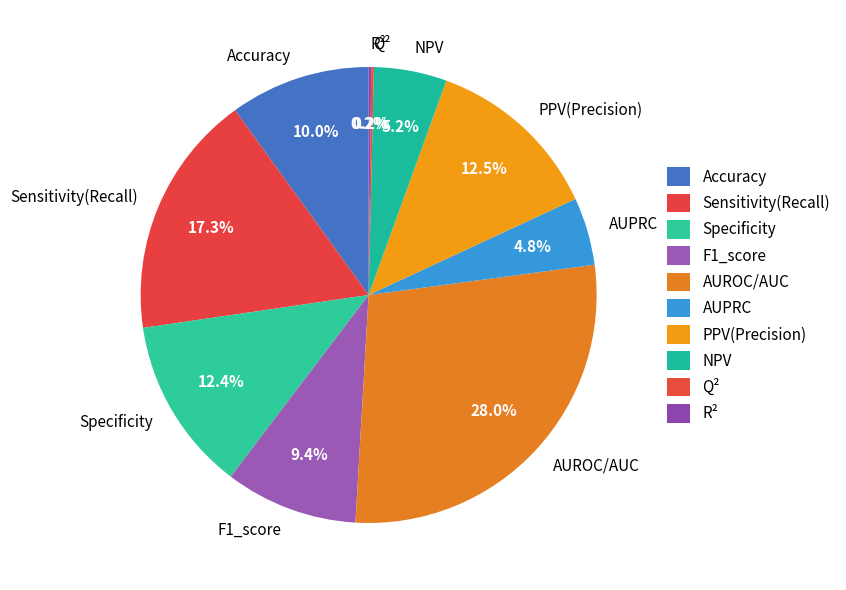

To the nearest percent, what percentage of the pie is Accuracy?

10%